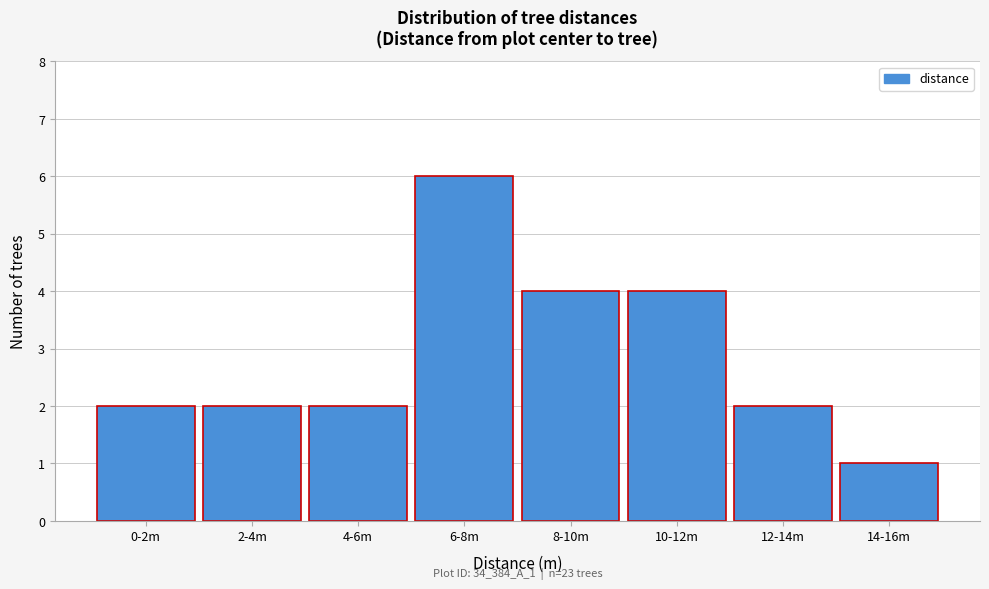

Reading left to right, list all the values displayed in this chart.

2	2	2	6	4	4	2	1